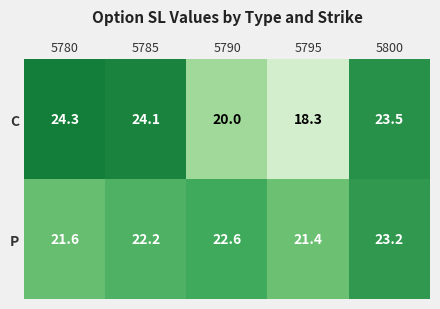

The P series shows 21.4 at 5795. True or false?

True